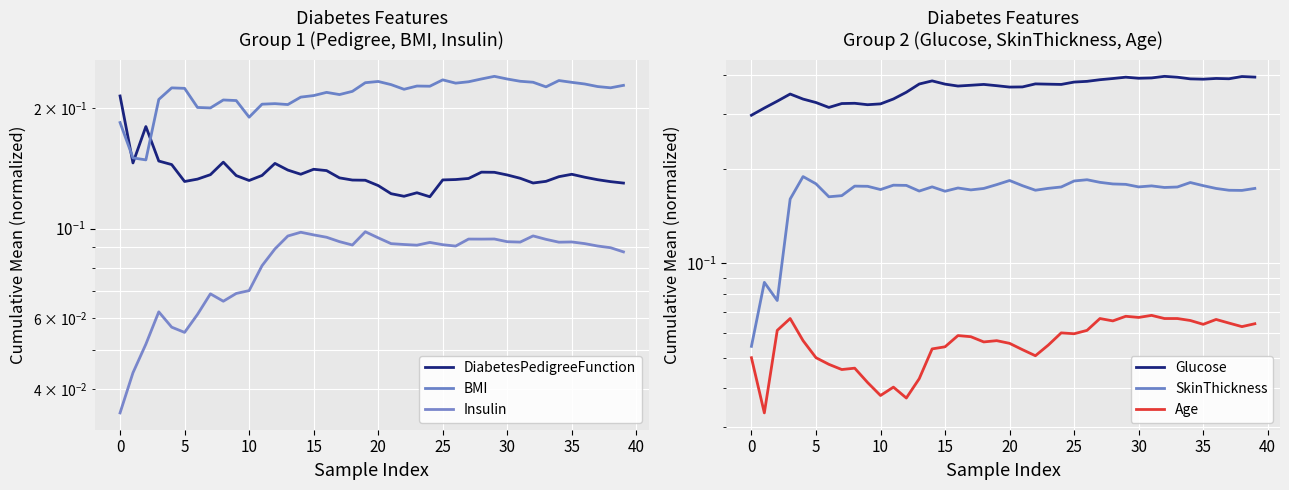

What is the difference between the highest and lowest values at 35?

0.3